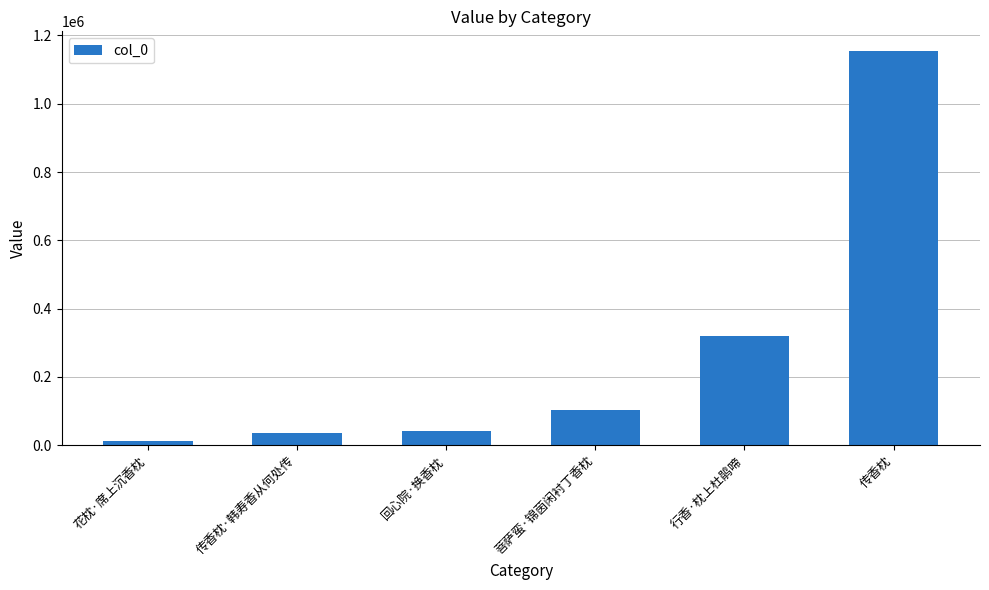

Between 菩萨蛮·锦茵闲衬丁香枕 and 回心院·换香枕, which is larger?

菩萨蛮·锦茵闲衬丁香枕